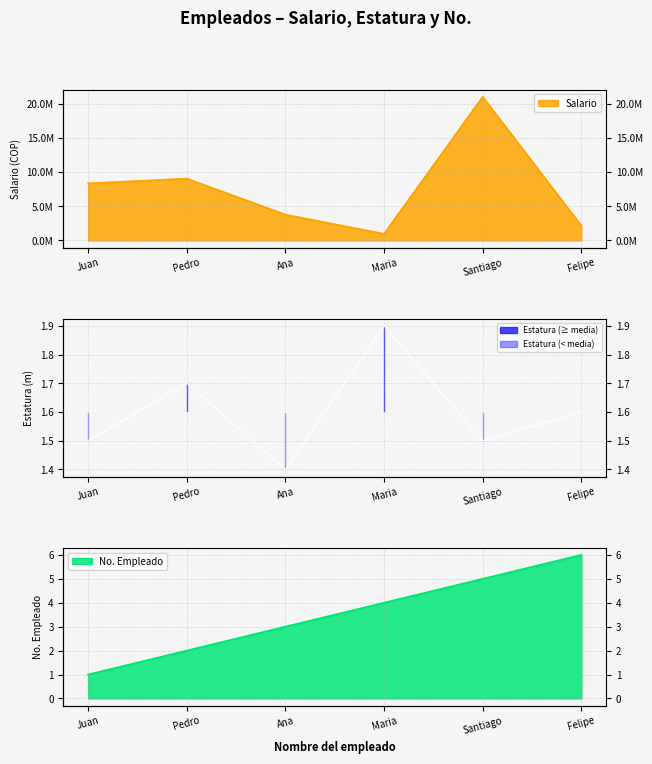

What is the sum of the Estatura values at Santiago and Ana?

2.9